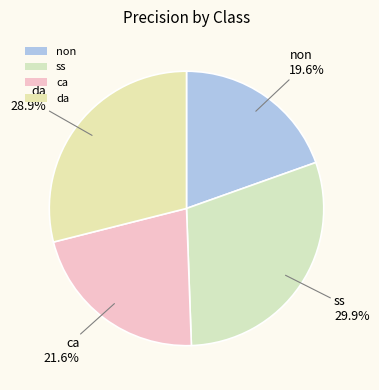

Is there a majority slice in this chart?

No